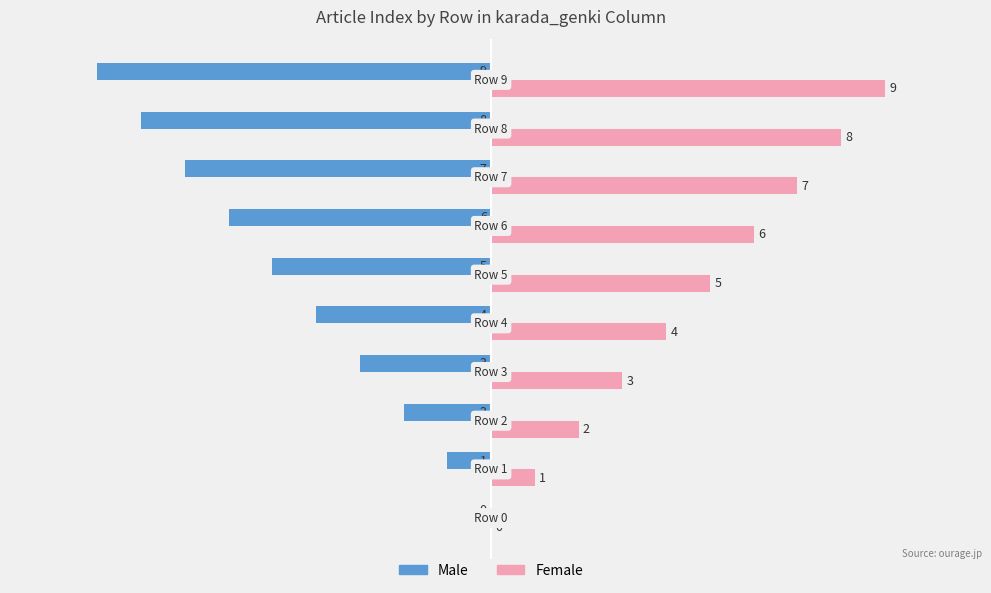

What is the sum of all Male values?

-45